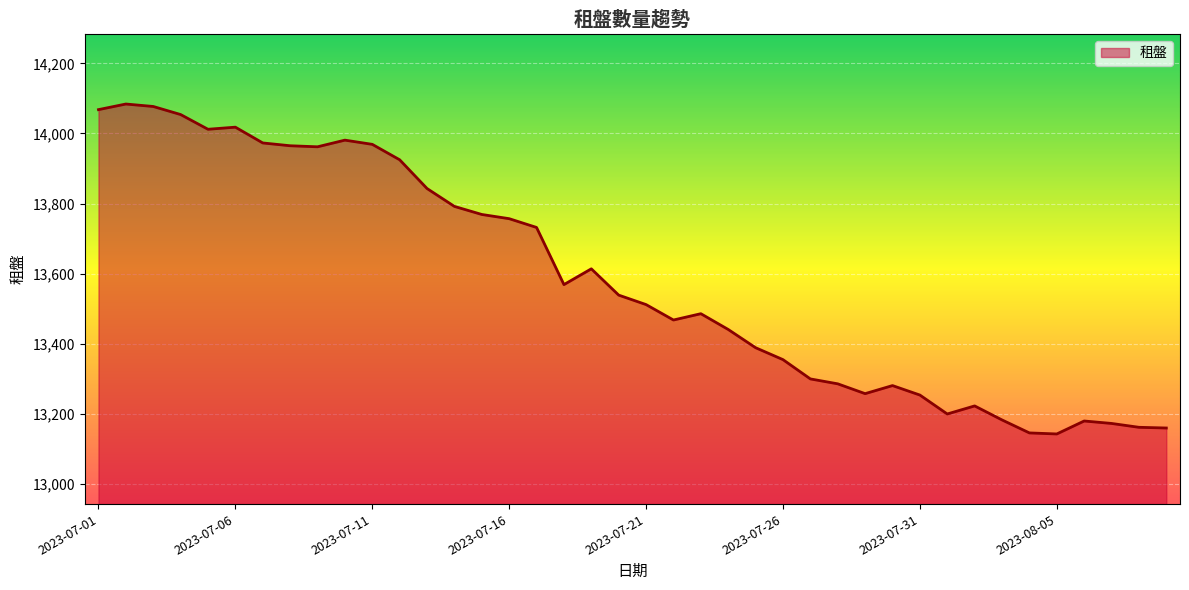

What is the minimum value shown in the chart?

13143